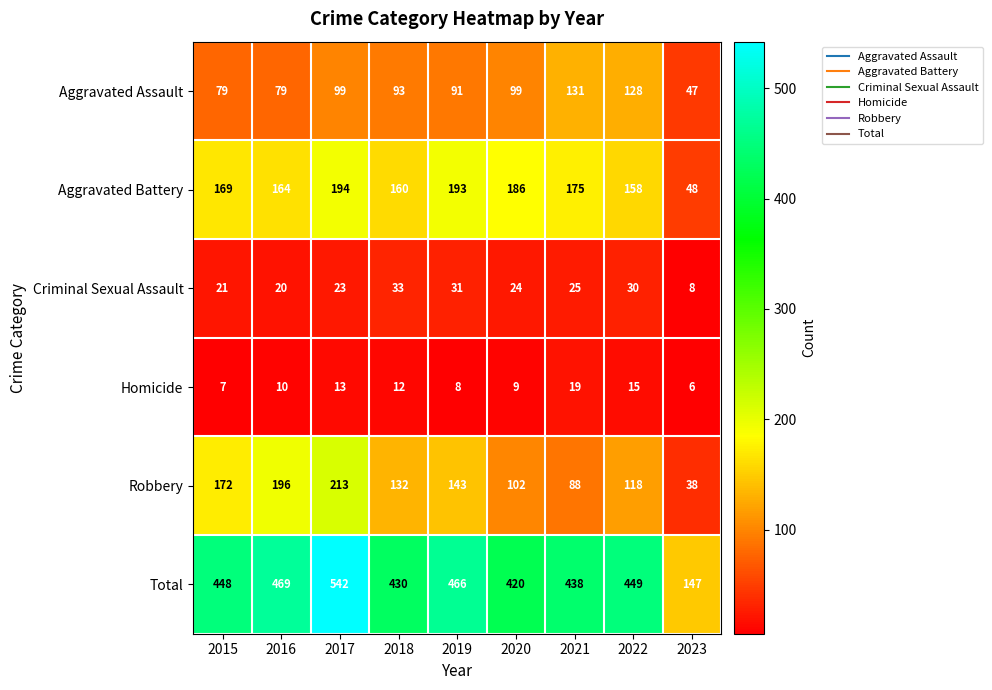

What is the sum of all Robbery values?

1202